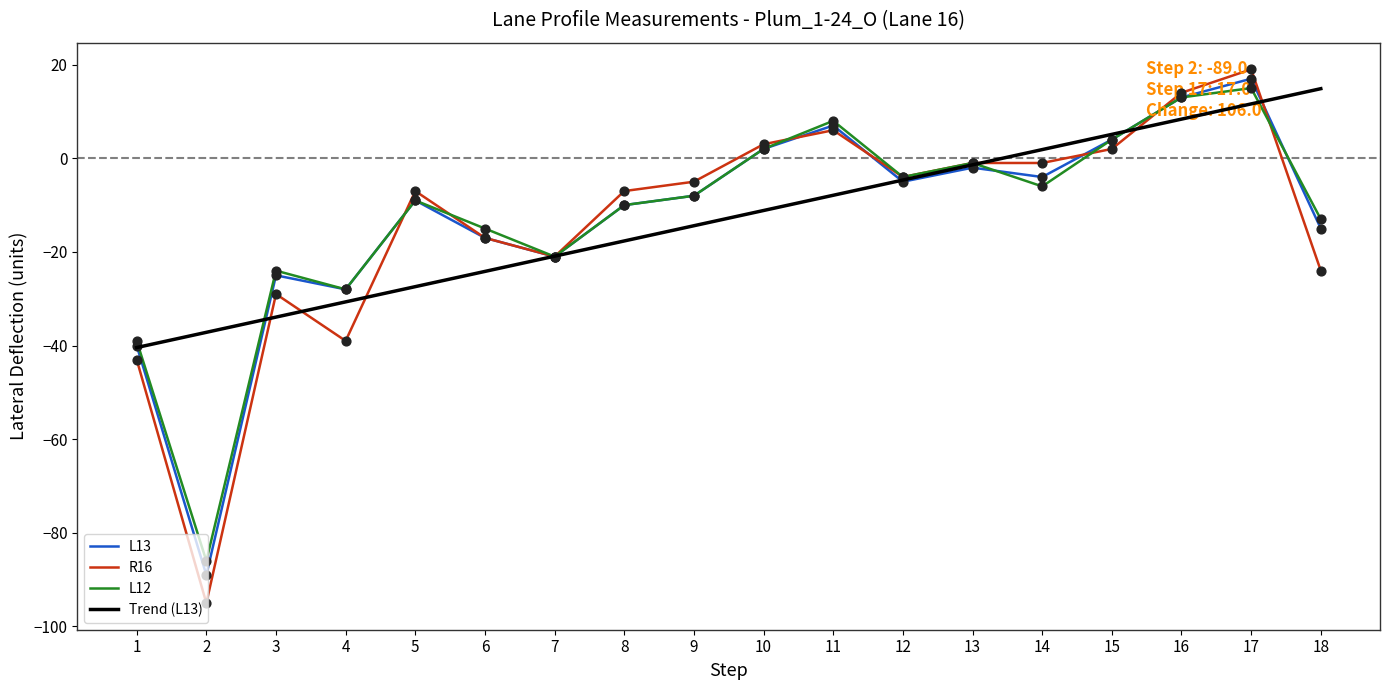

Which series has the largest total across all categories?

L12